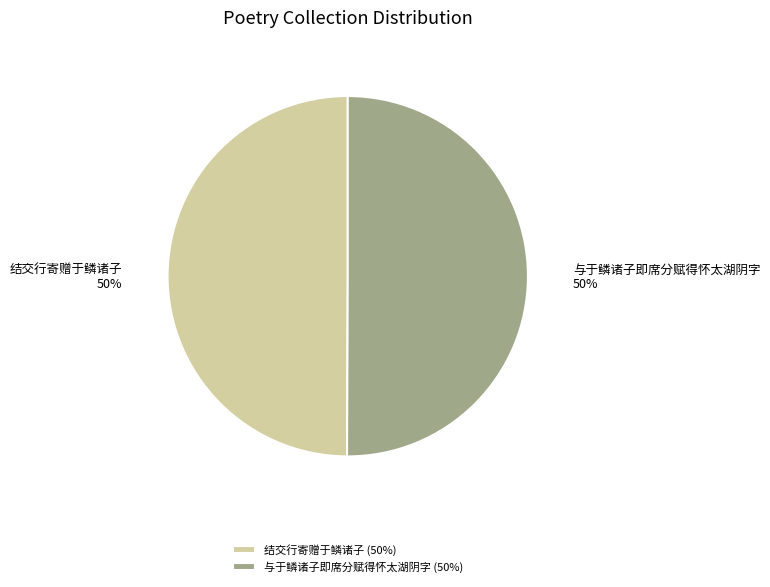

Is it true that 与于鳞诸子即席分赋得怀太湖阴字 is 50% of the pie?

True